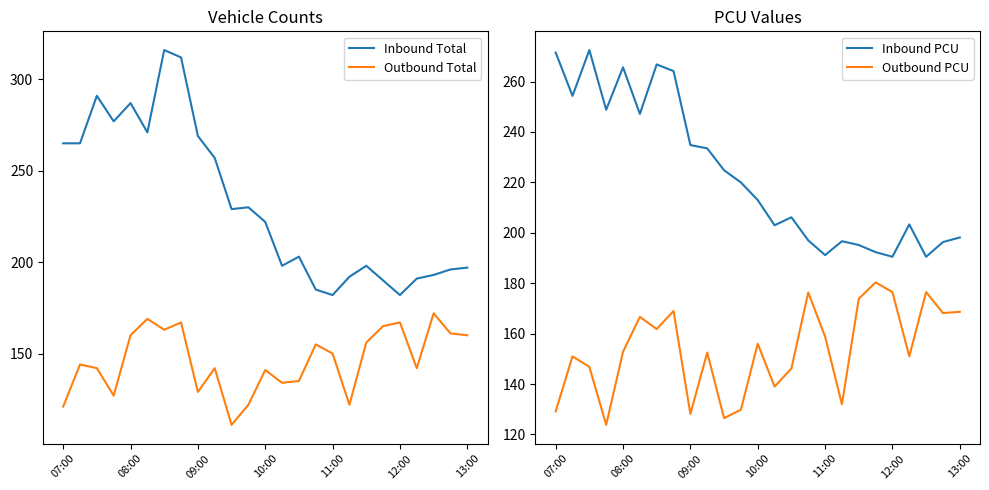

Is it true that Outbound PCU equals 168.7 at 13:00?

True